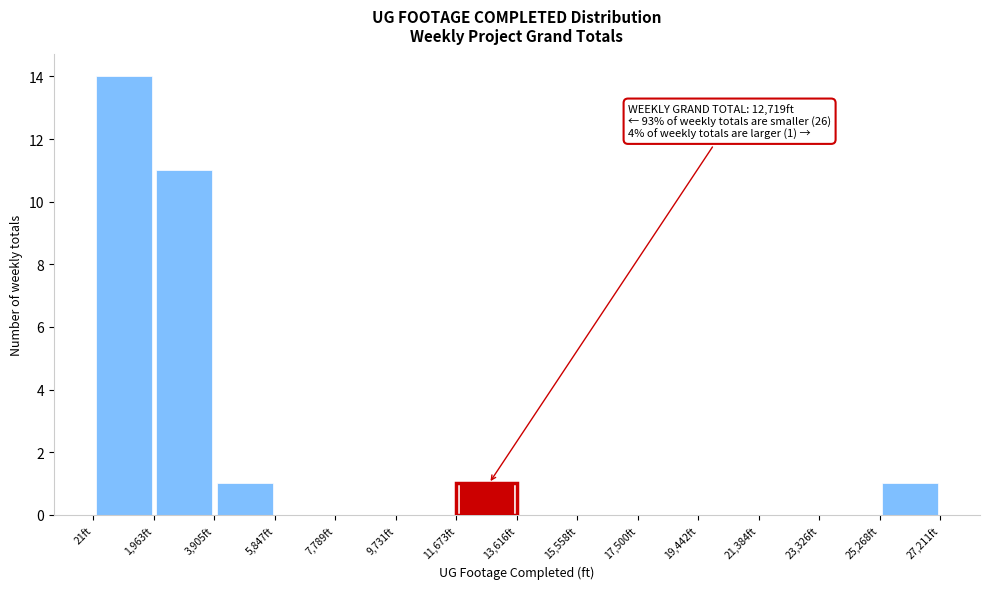

Over which range of the x-axis is the bar tallest?

0 to 2000